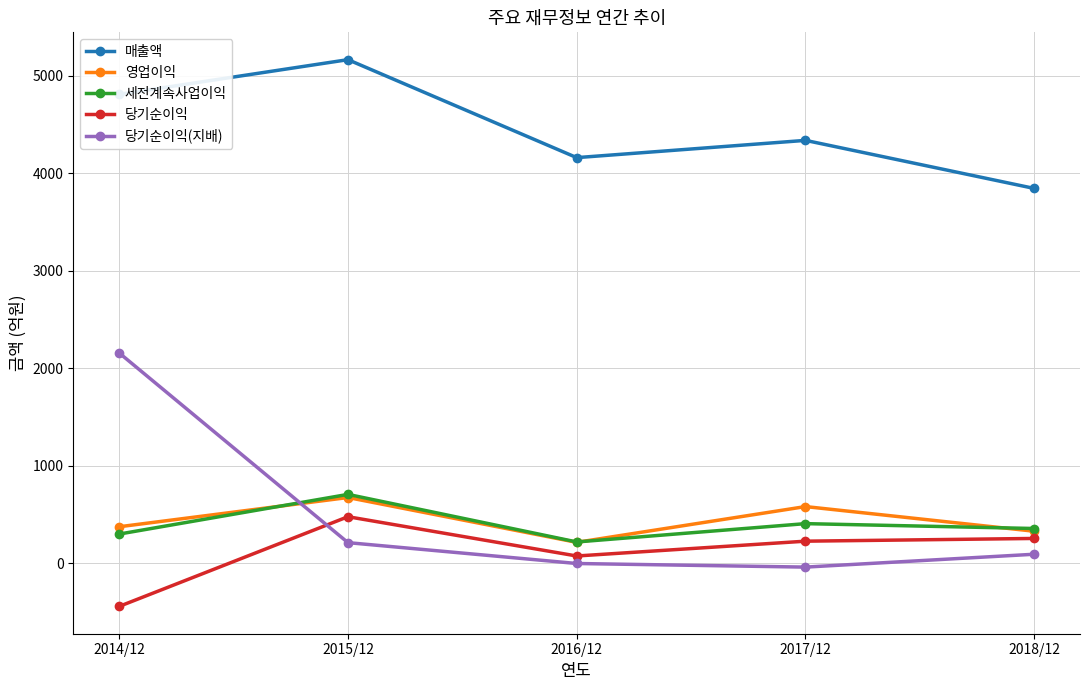

Is this an area chart (filled region under the line)?

No